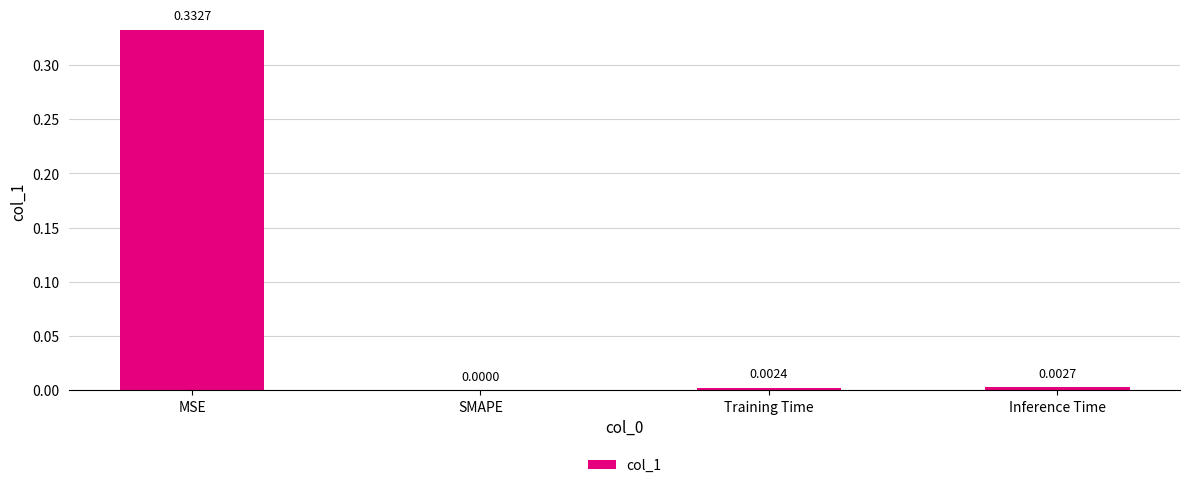

The value at Inference Time is 0.0. True or false?

True